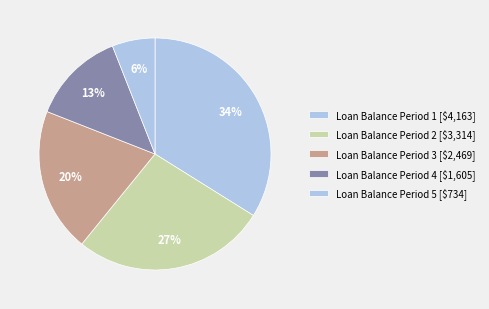

How many segments does this pie chart have?

5